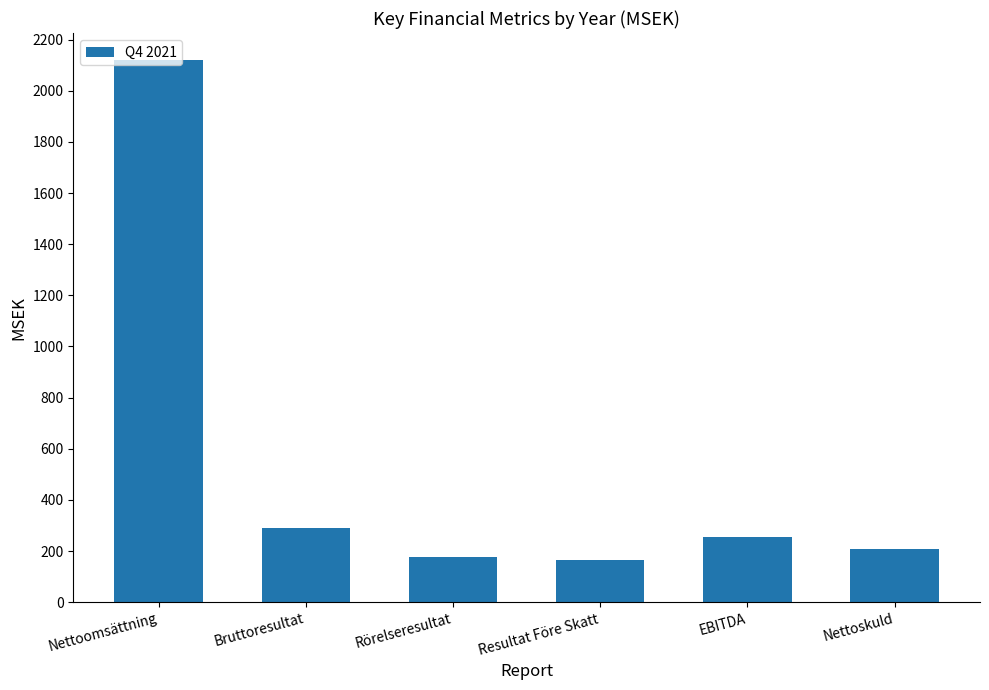

What is the change in value from Resultat Före Skatt to Nettoskuld?

+43.1